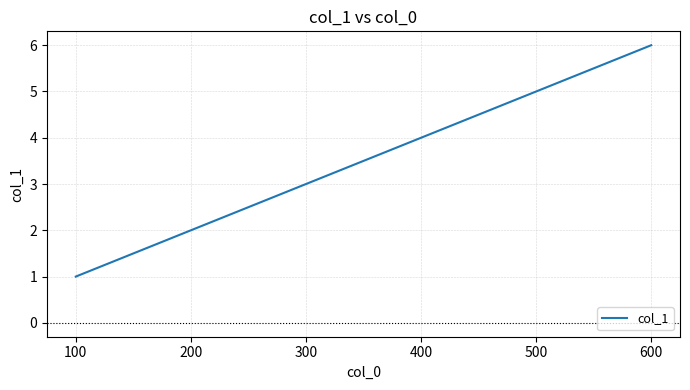

What is the ratio of the value at 200 to the value at 600?

0.3